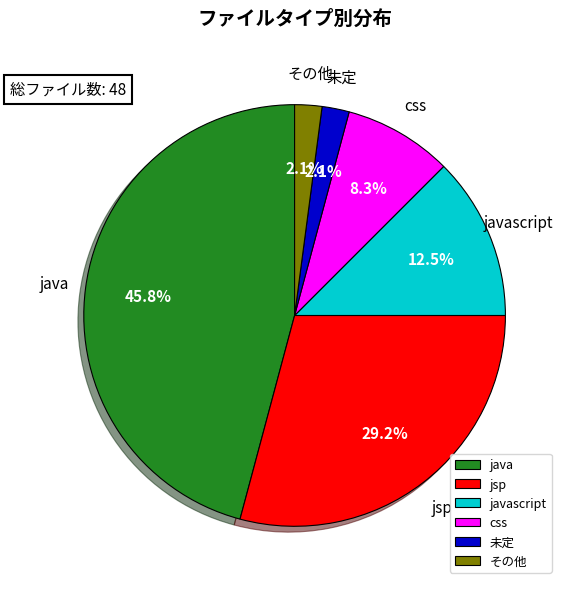

Is there any slice that represents more than half of the pie?

No